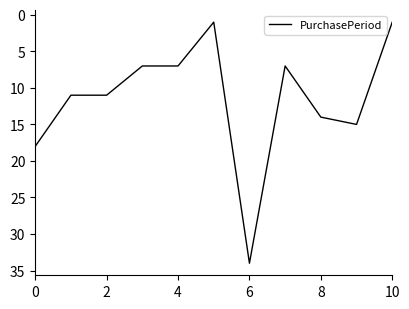

Does the chart display data point markers on the line(s)?

No